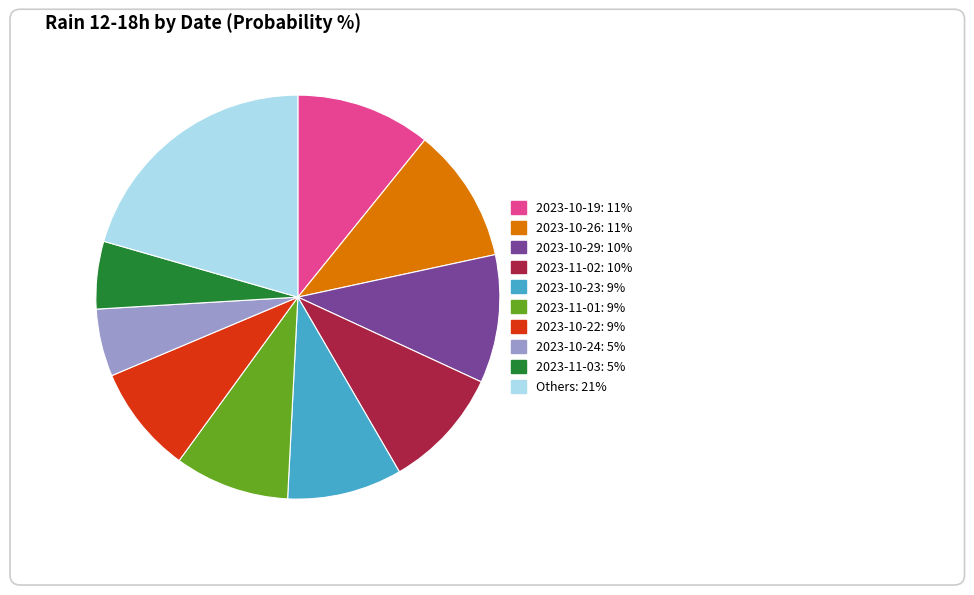

How many slices are in this pie chart?

10